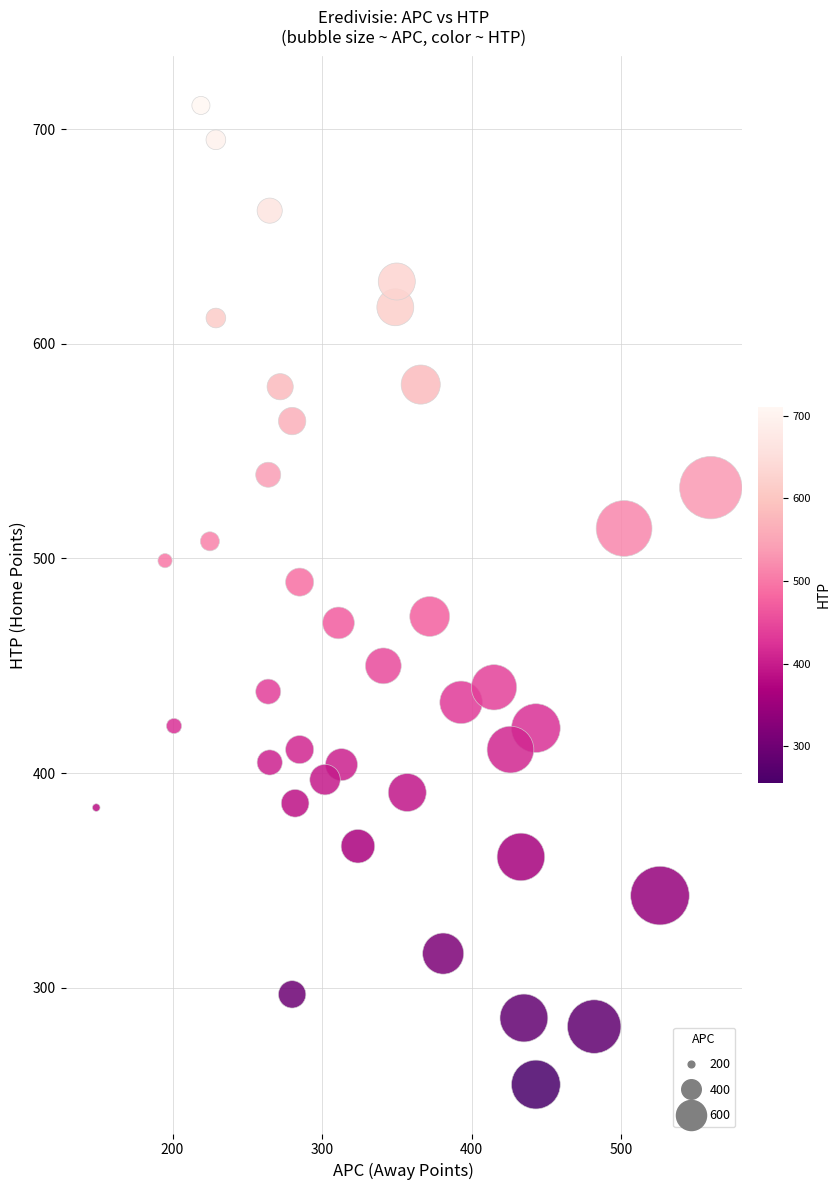

What is the range of Y values (max minus min)?

456